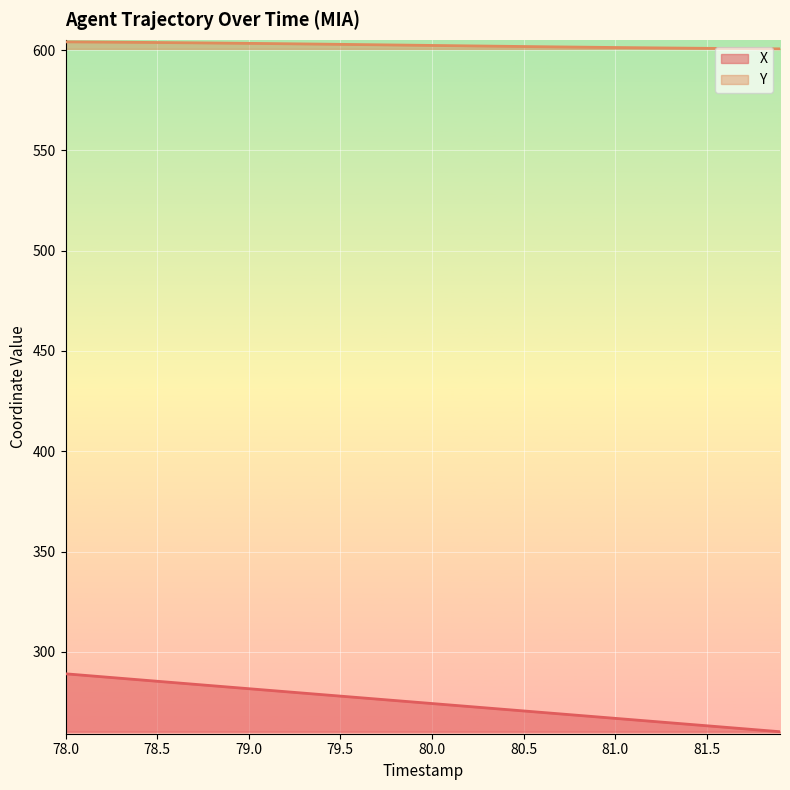

How many distinct data groups are displayed?

2